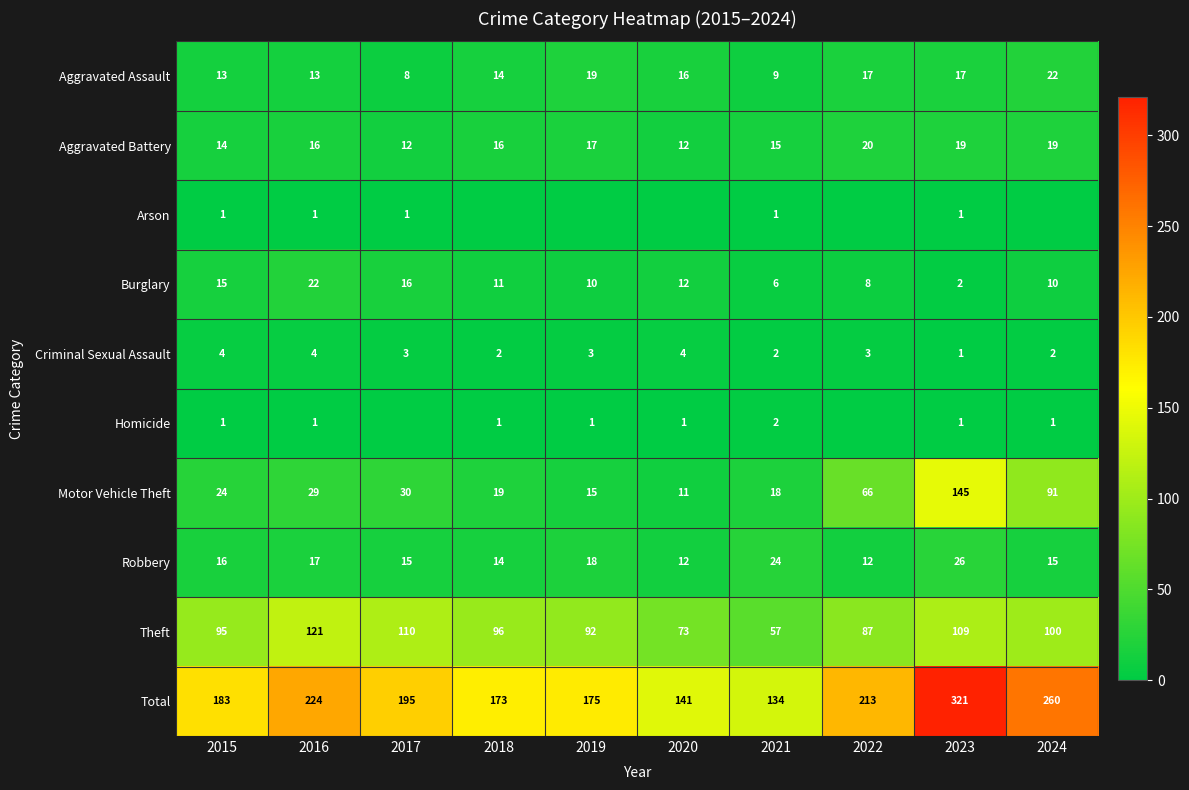

What is the highest value of the Aggravated Assault series?

22